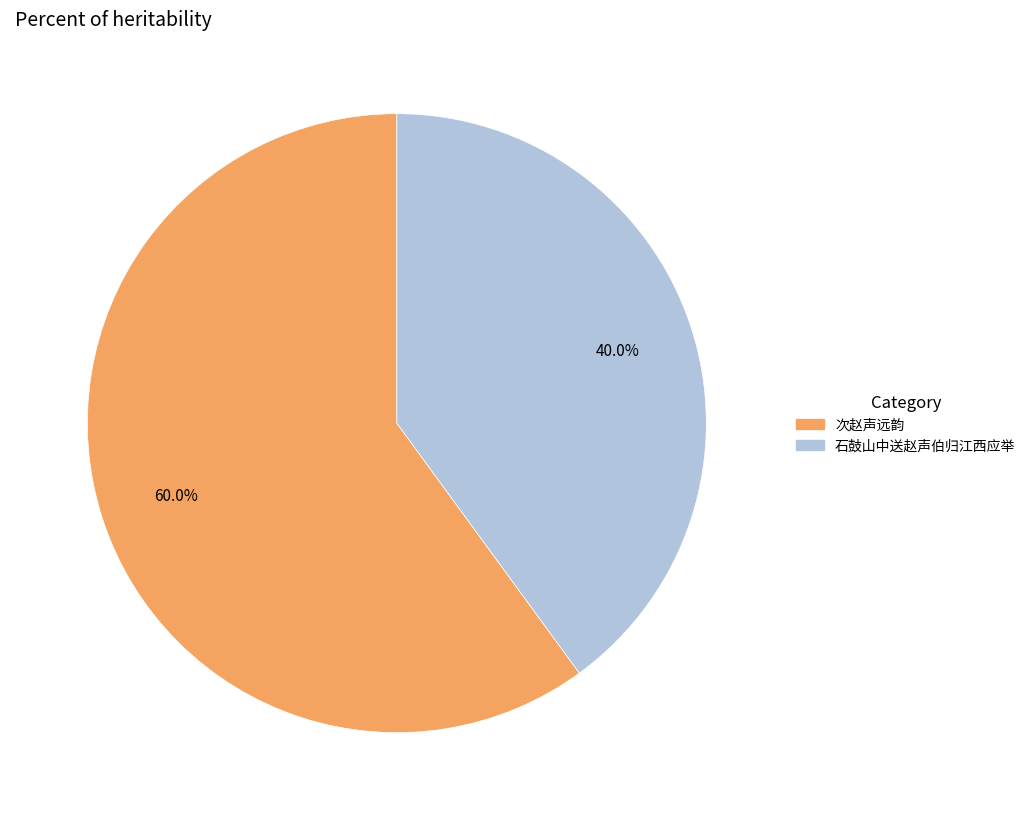

To the nearest percent, what is the difference between the largest and smallest slice percentages?

20%